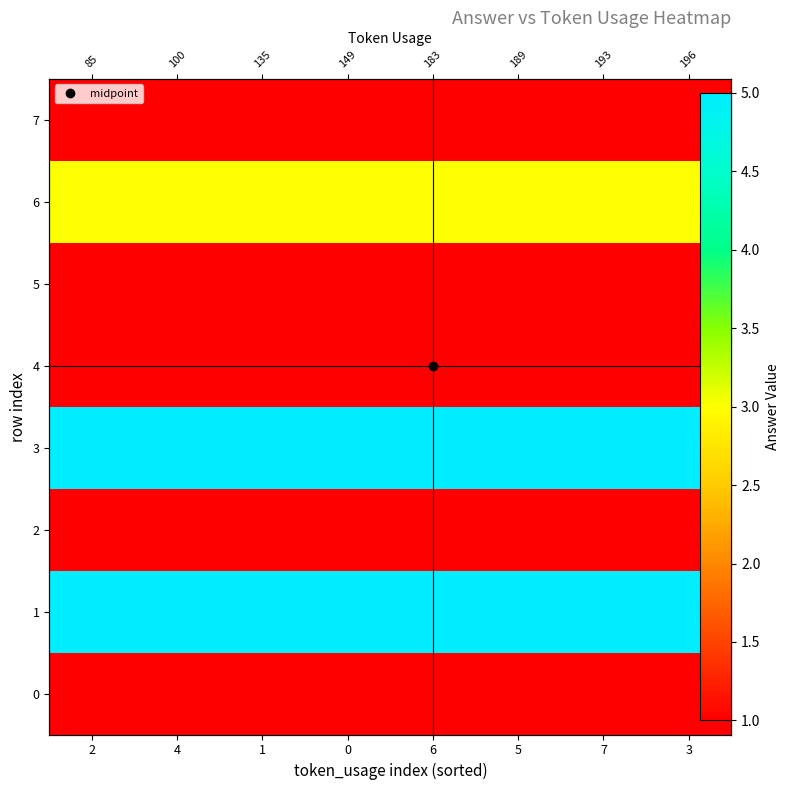

List the series in order of their peak value, highest first.

1, 3, 6, 0, 2, 4, 5, 7